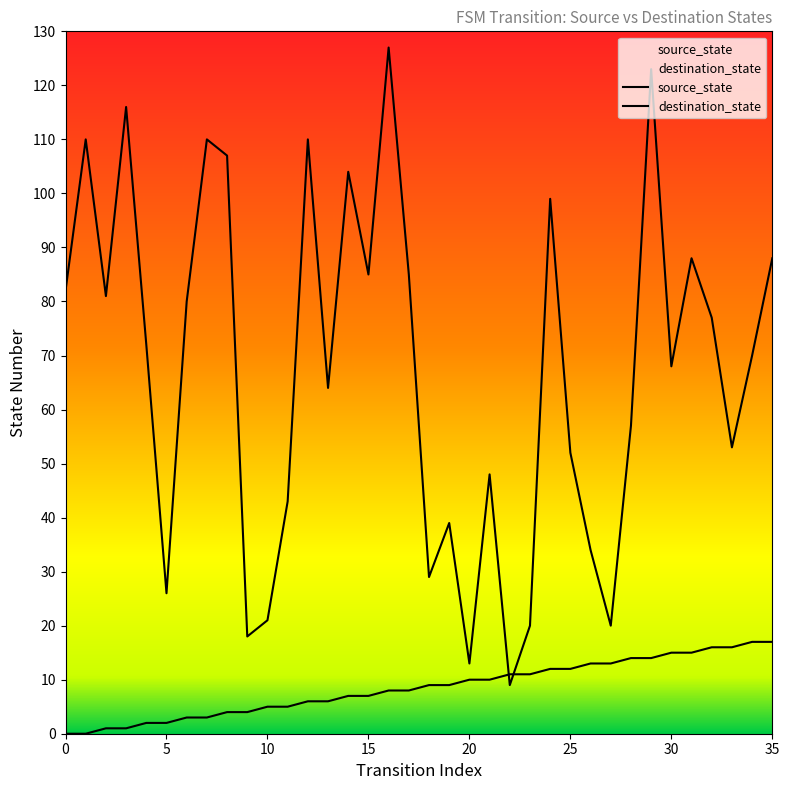

At which label is source_state closest to 8?

16